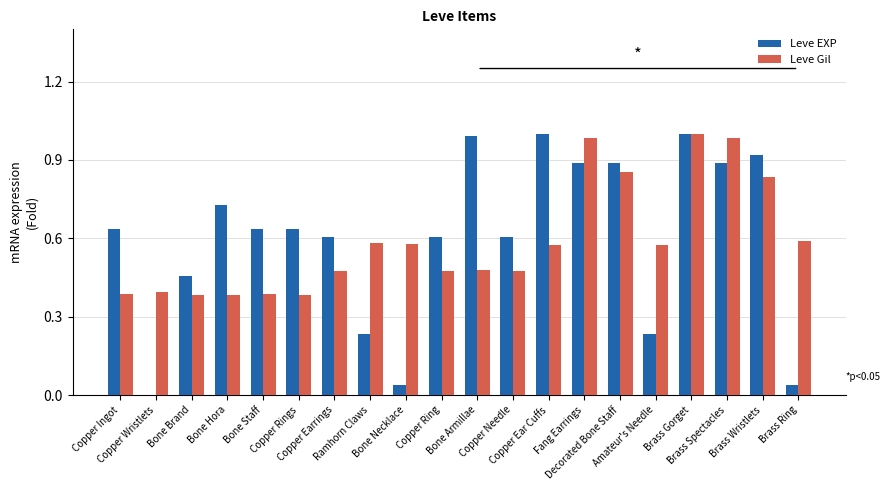

How many distinct data groups are displayed?

2